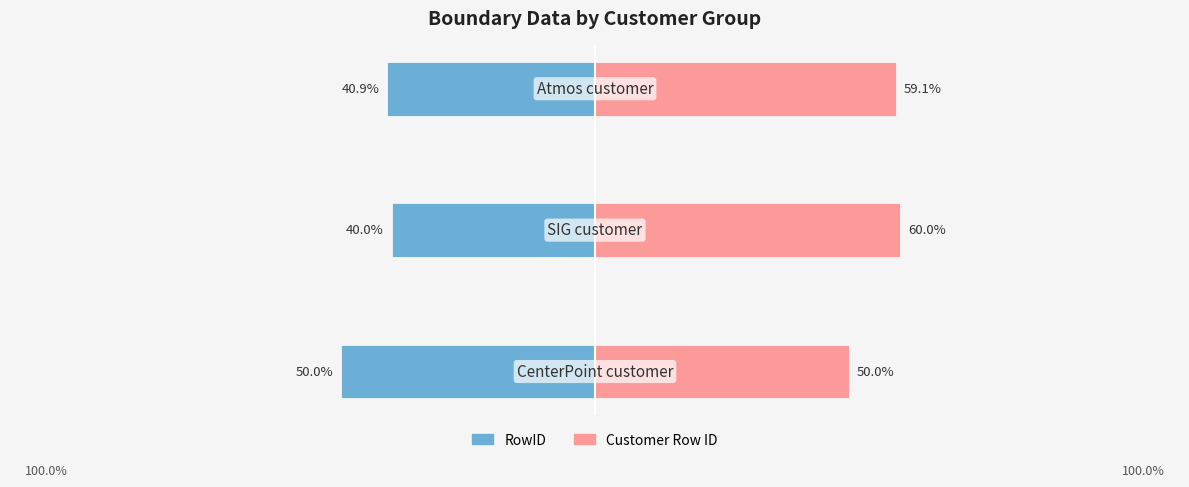

Does the chart contain stacked bars?

No